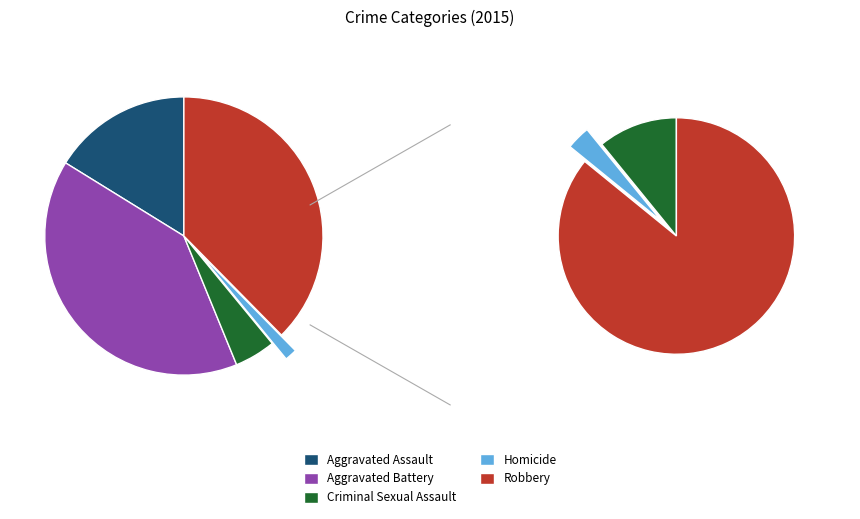

To the nearest percent, what is the difference between the largest and smallest slice percentages?

39%